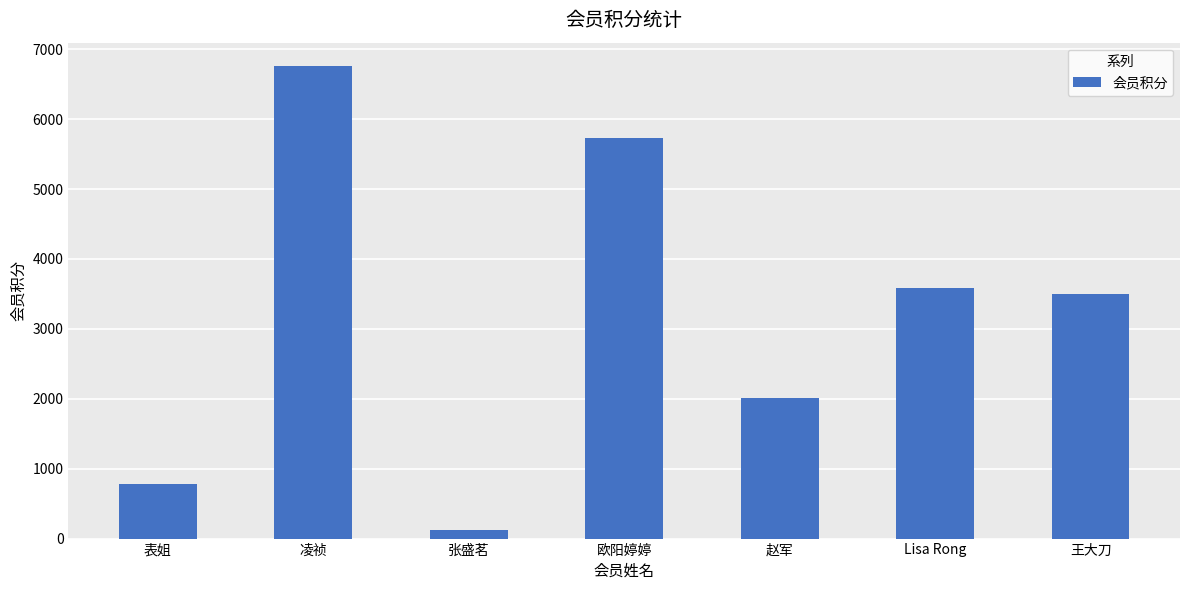

How many series are shown in this chart?

1